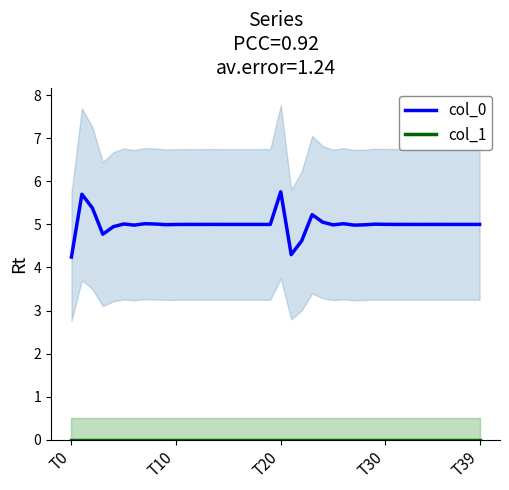

True or false: col_0 has a value of 4.6 at 22.

True